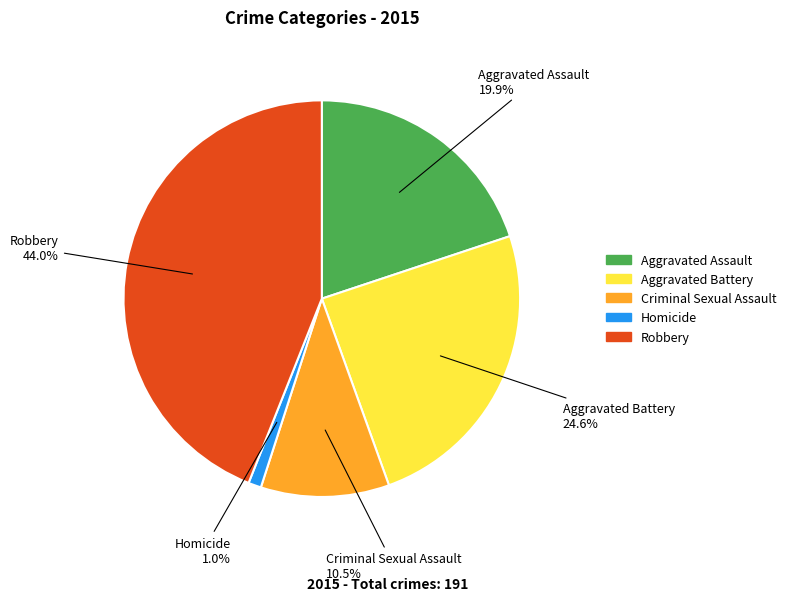

The Aggravated Assault slice represents 20% of the pie. True or false?

True